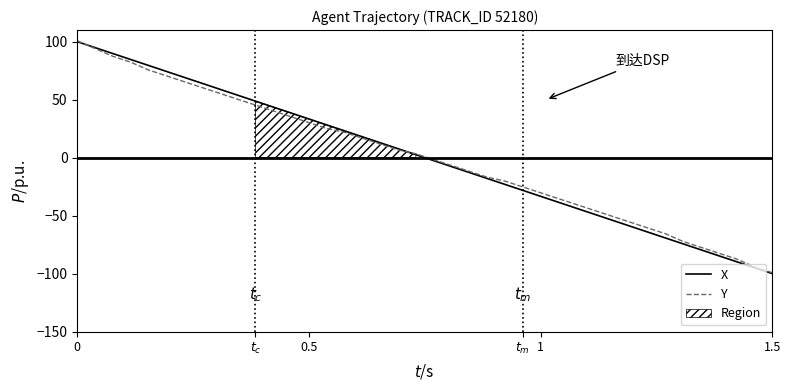

What is the minimum value for Y?

-99.2